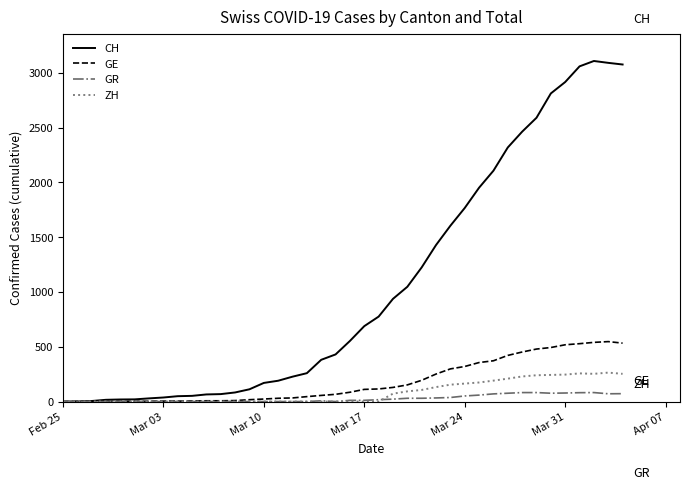

Which series has the widest spread of values?

CH